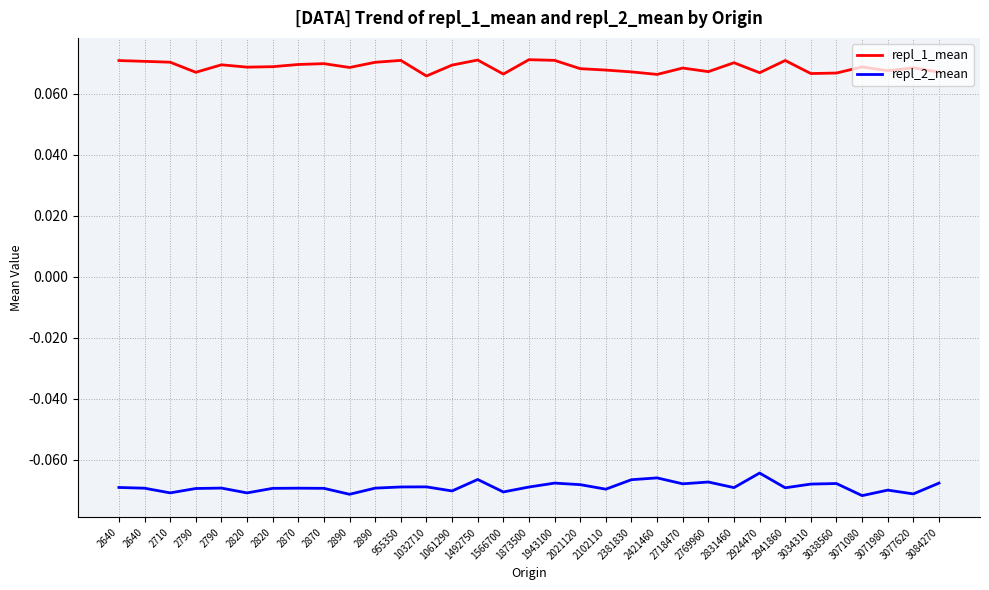

How many lines are shown in the chart?

2